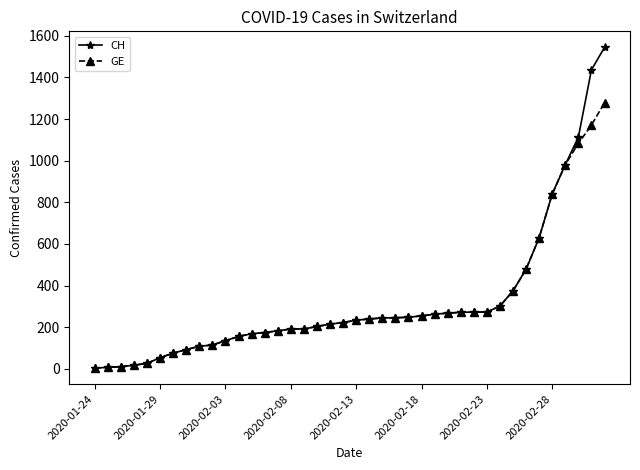

What is the difference between the maximum and minimum values in the GE series?

1274